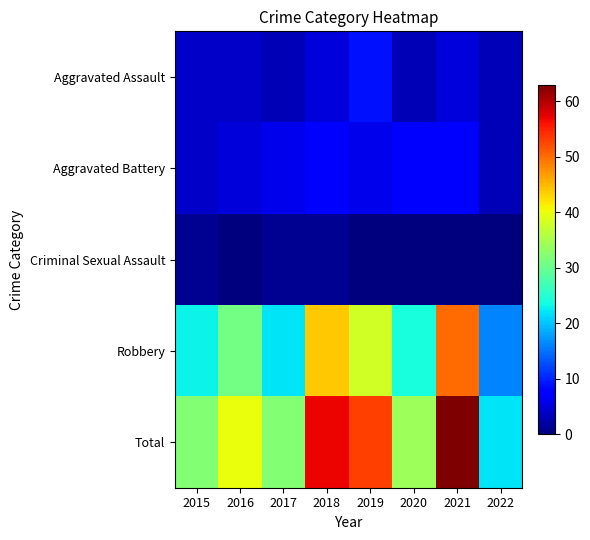

Which series has the largest total across all categories?

Total